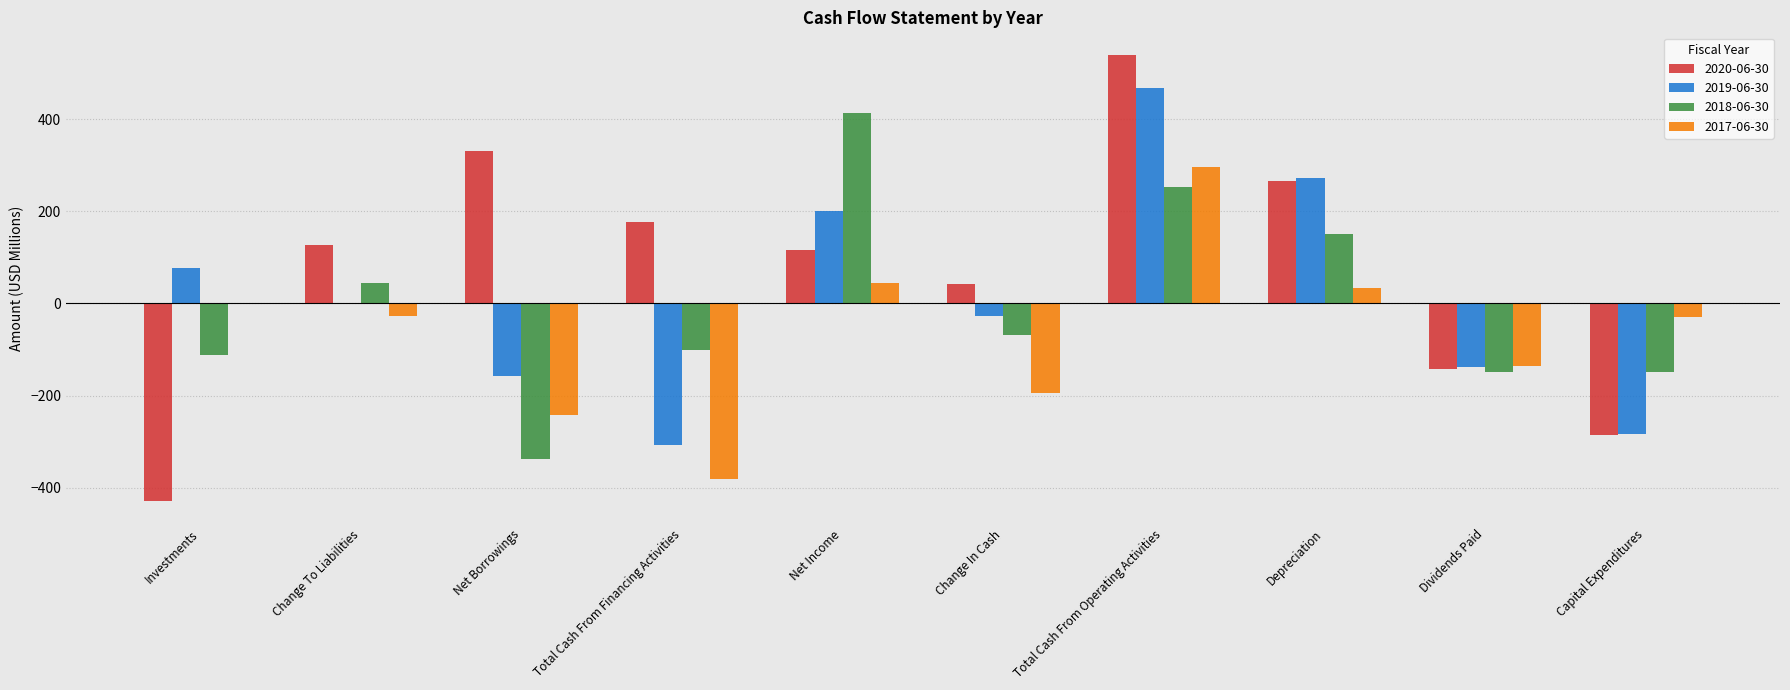

Which series changed the most between Net Borrowings and Net Income?

2018-06-30